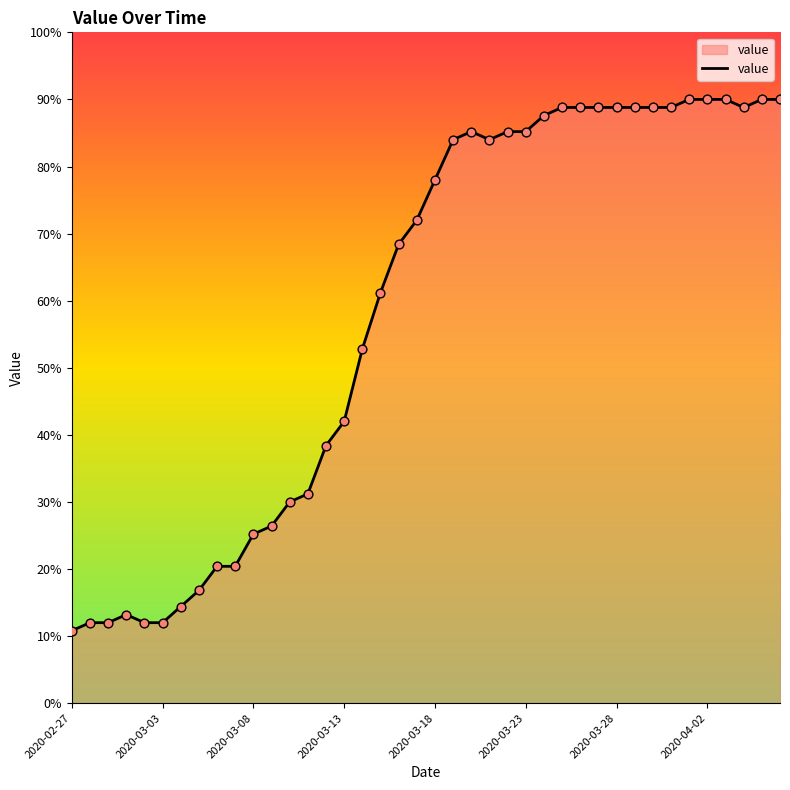

What is the difference between the maximum and minimum values?

79.2